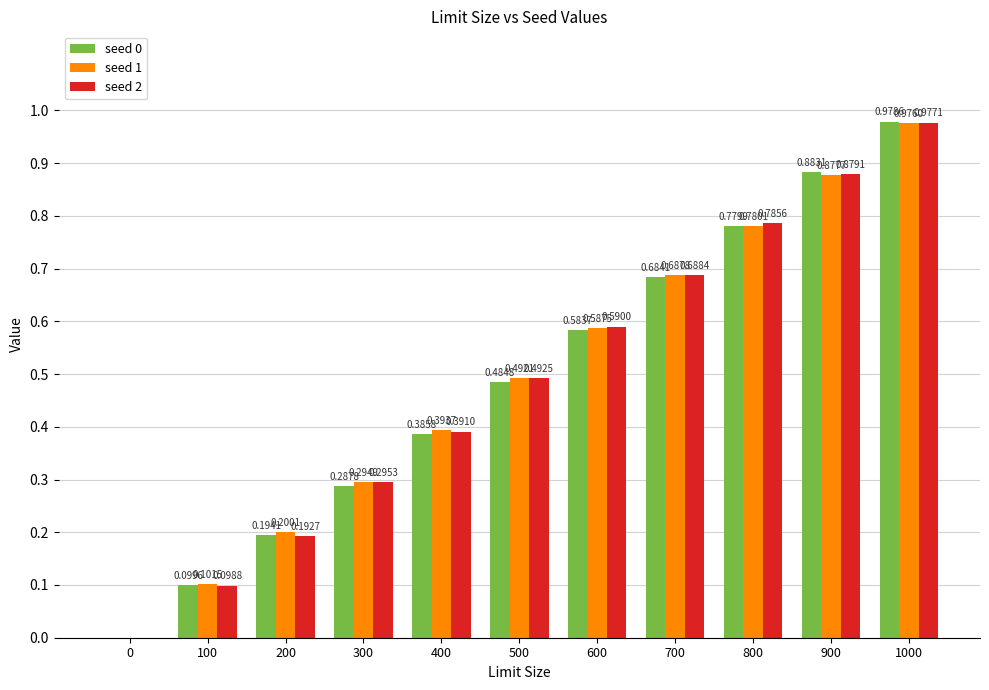

How many series are shown in this chart?

3